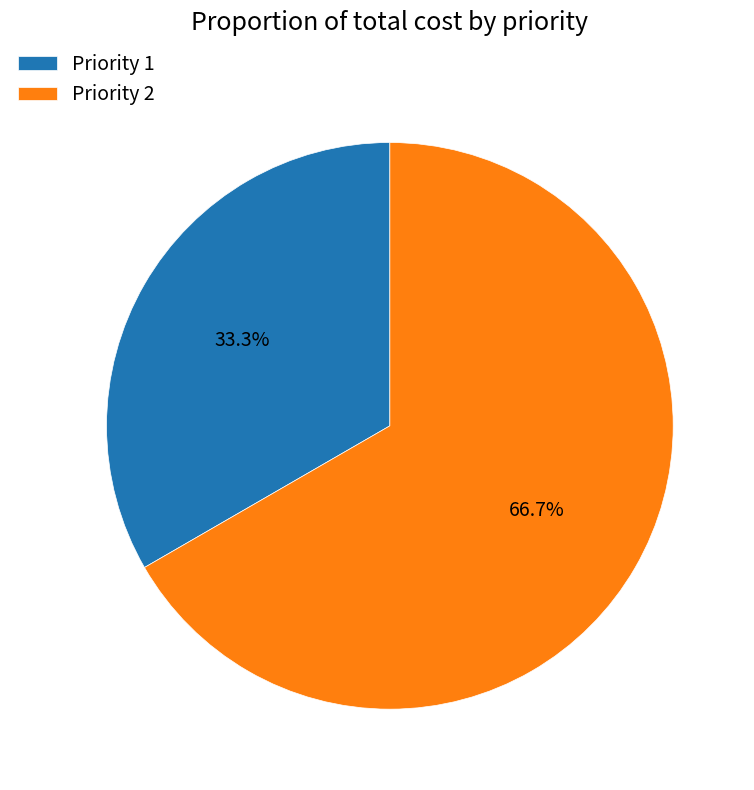

How many segments does this pie chart have?

2